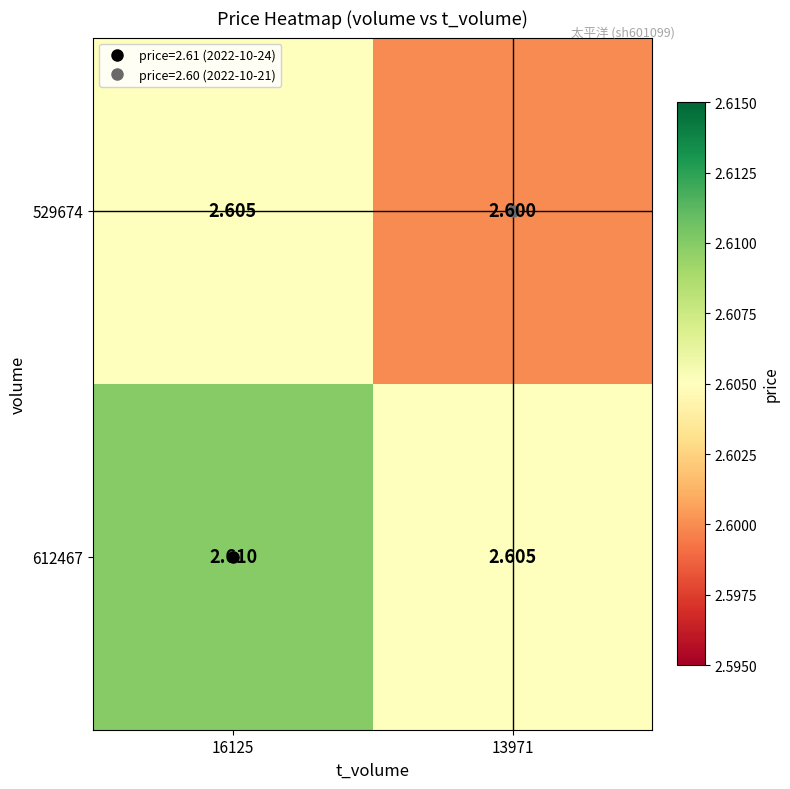

Is the value of 529674 at 16125 greater than the value of 612467 at 16125?

No